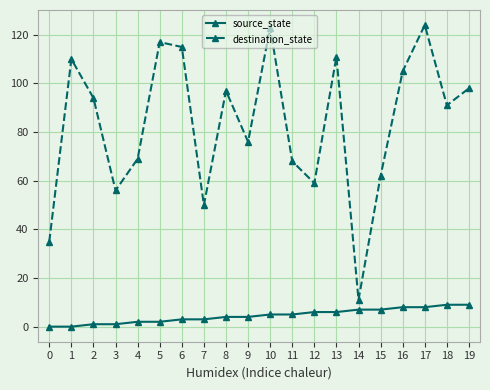

What is the maximum value shown in the chart?

124